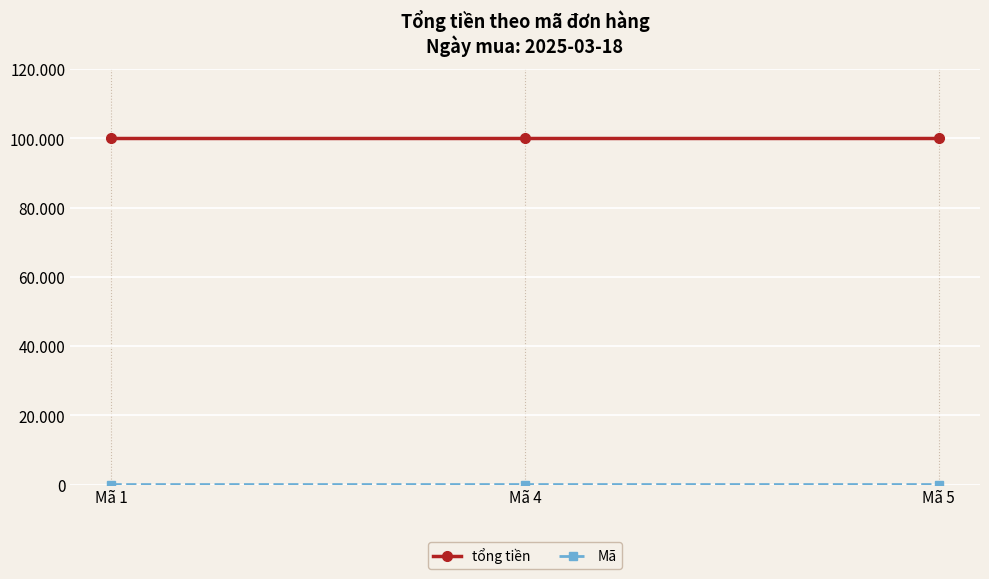

Which series changed the most between Mã 1 and Mã 4?

Mã